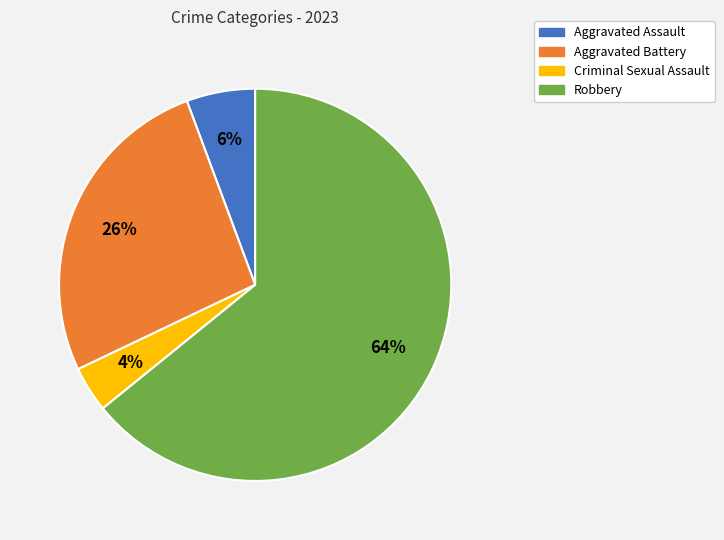

The Aggravated Assault slice represents 6% of the pie. True or false?

True